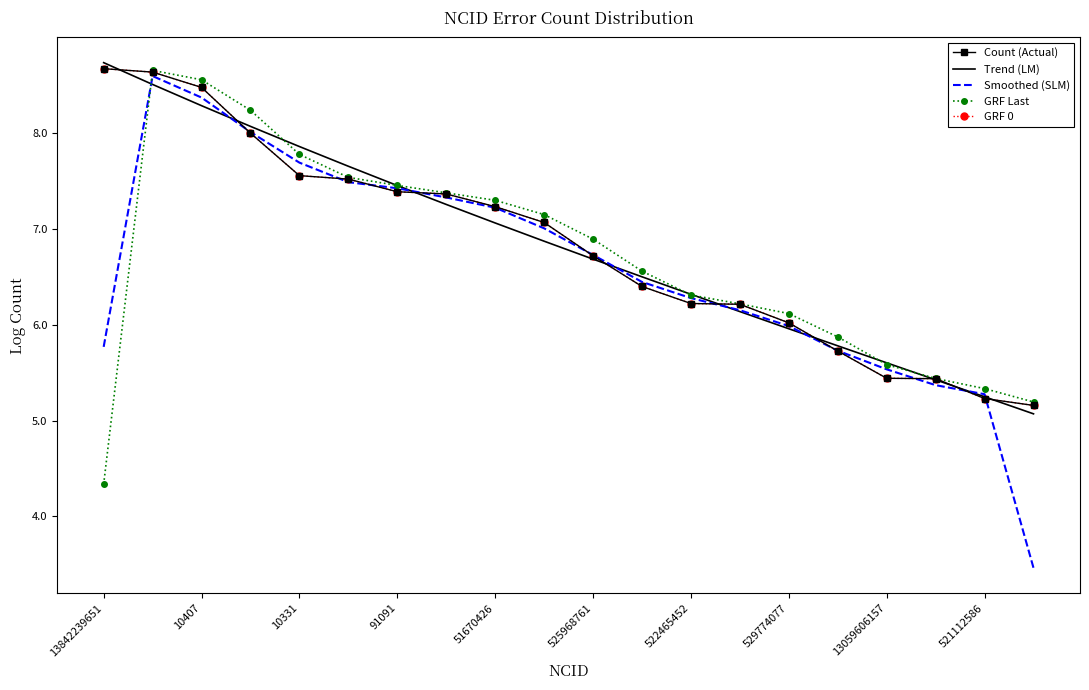

How many categories are shown in the chart?

20